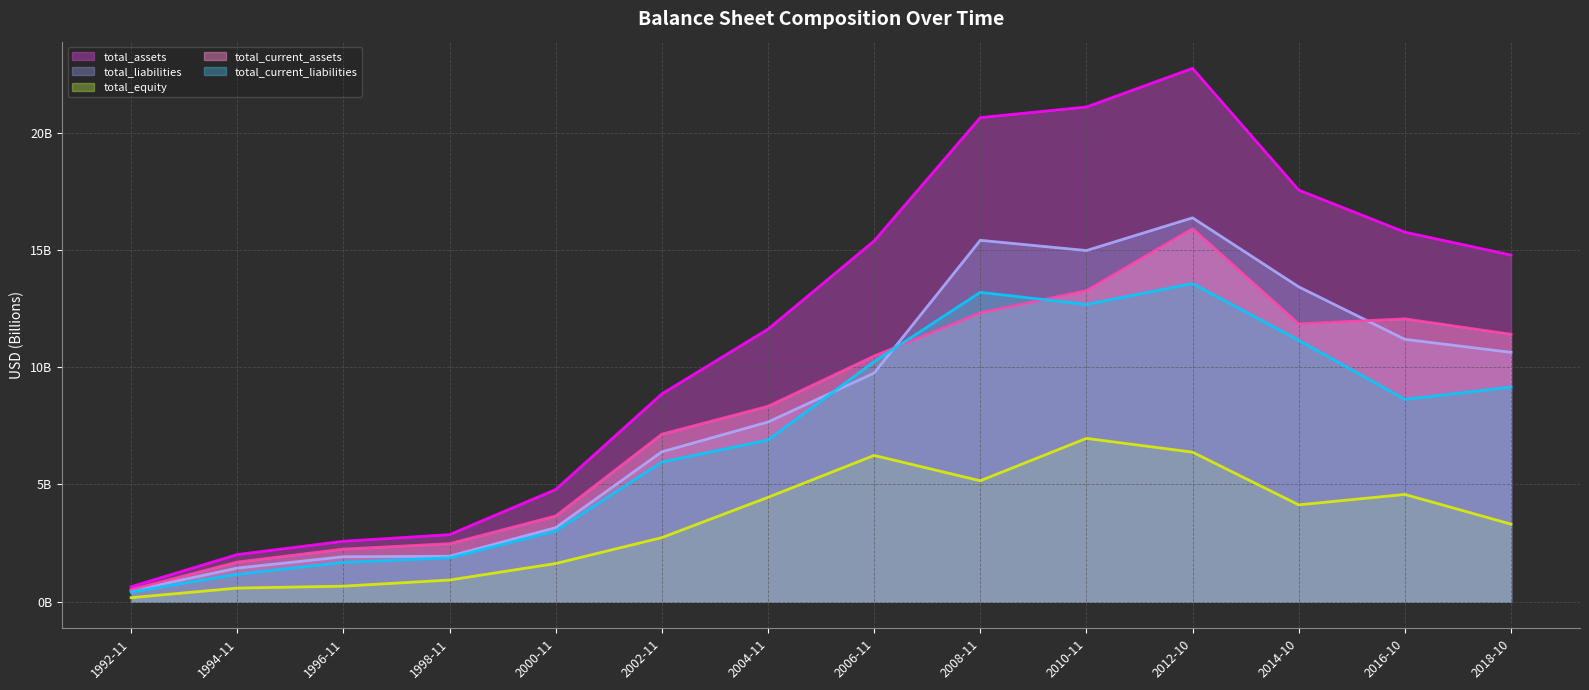

True or false: total_equity has a value of 4.4 at 2004-11.

True